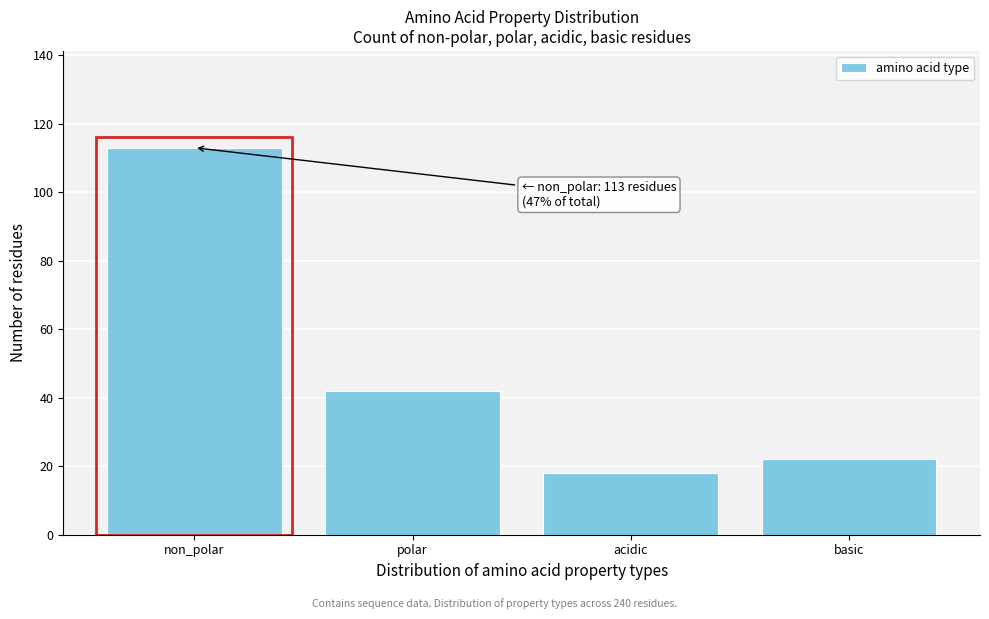

Reading right to left, what are all the values shown in this chart?

22	18	42	113